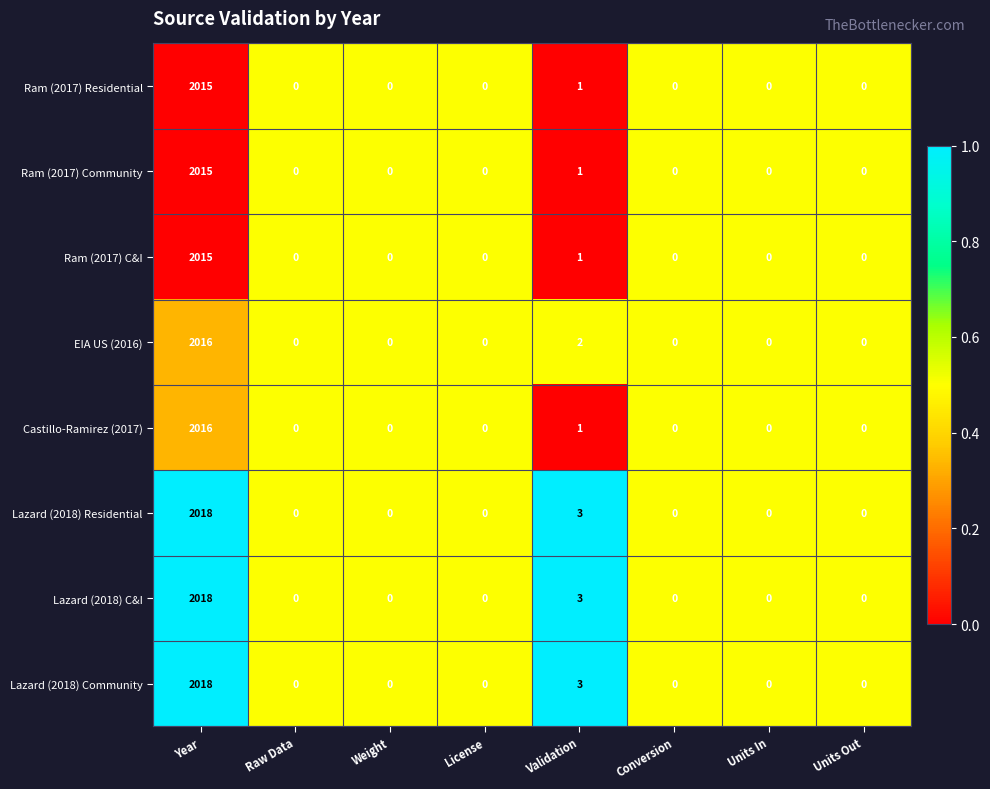

Is it true that Ram (2017) C&I equals -1299 at License?

False